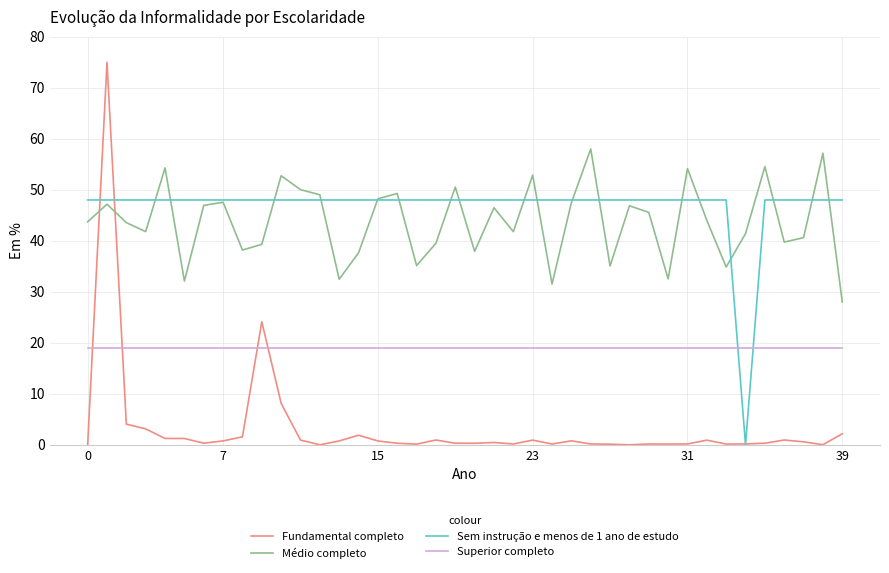

Does the chart display data point markers on the line(s)?

No